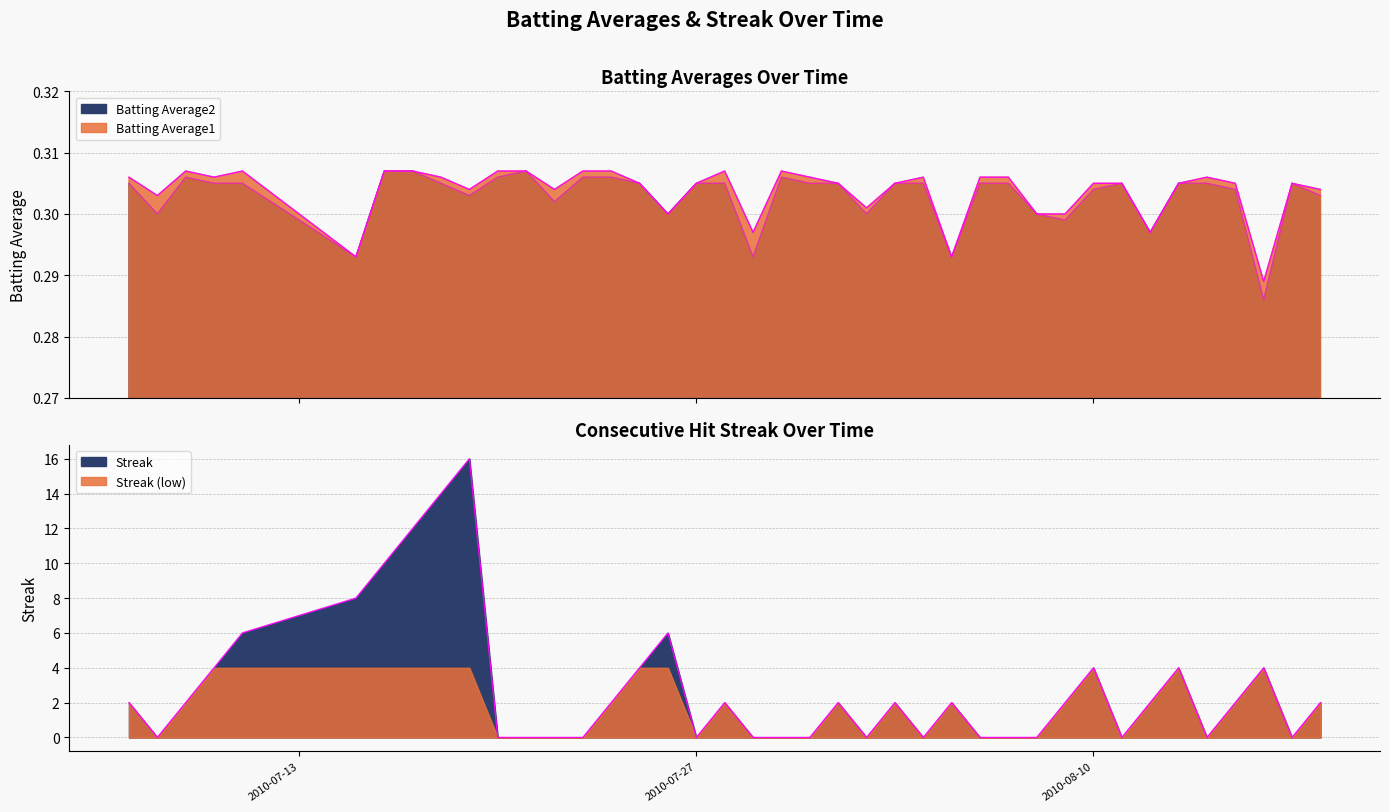

What is the minimum value for Batting Average1?

0.3